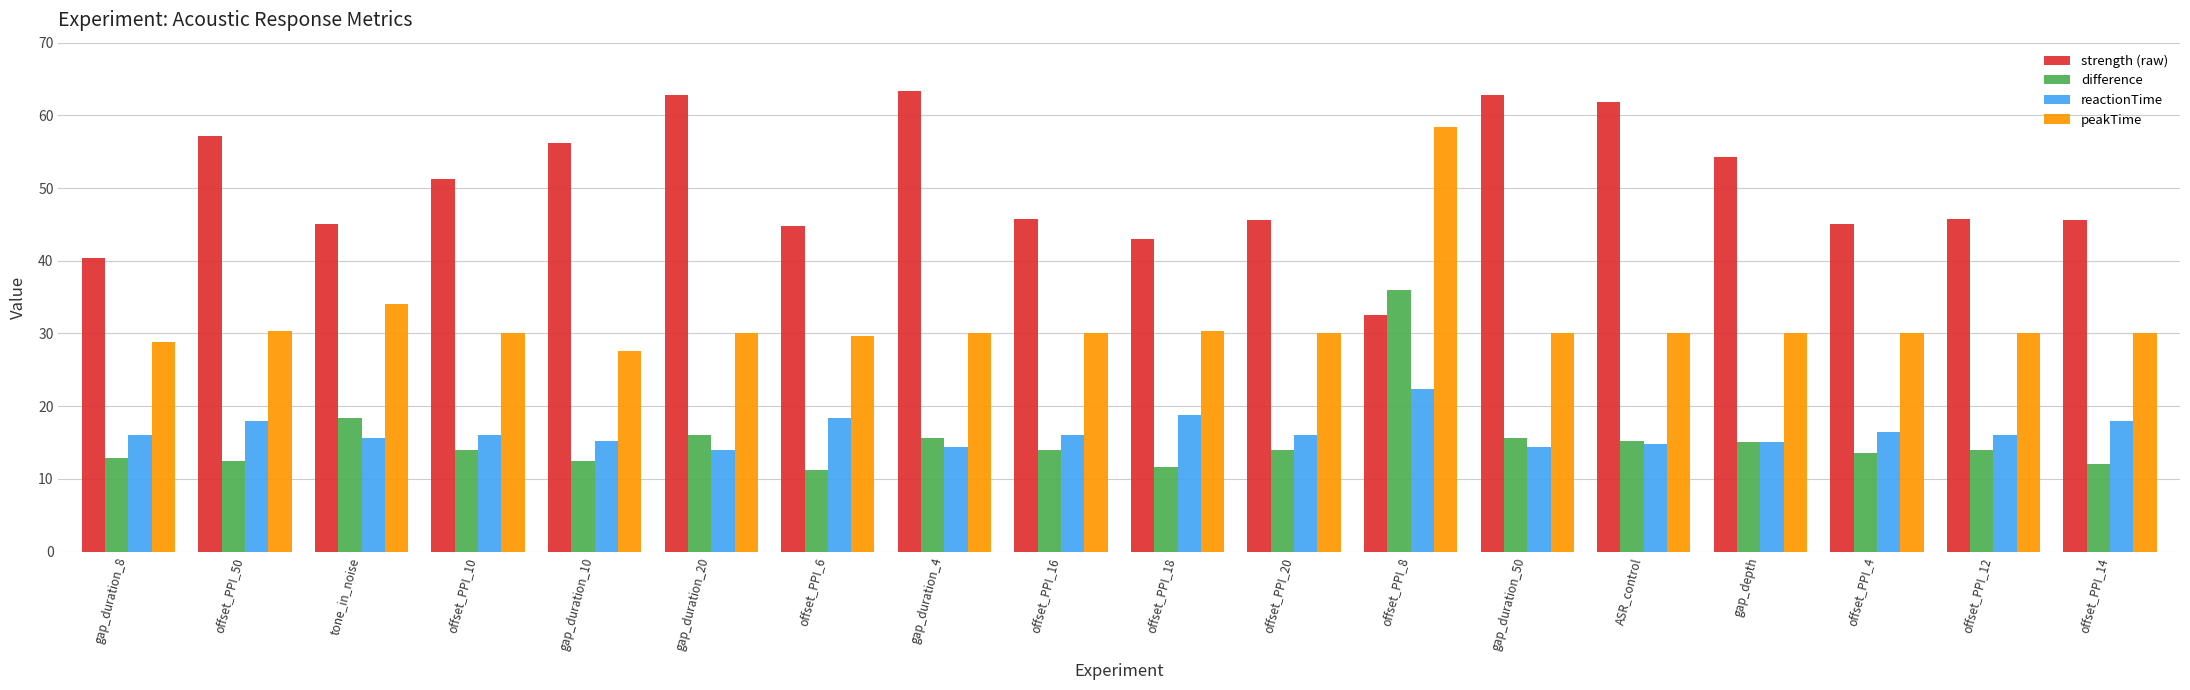

What is the label of the 17th bar from the right?

offset_PPI_50